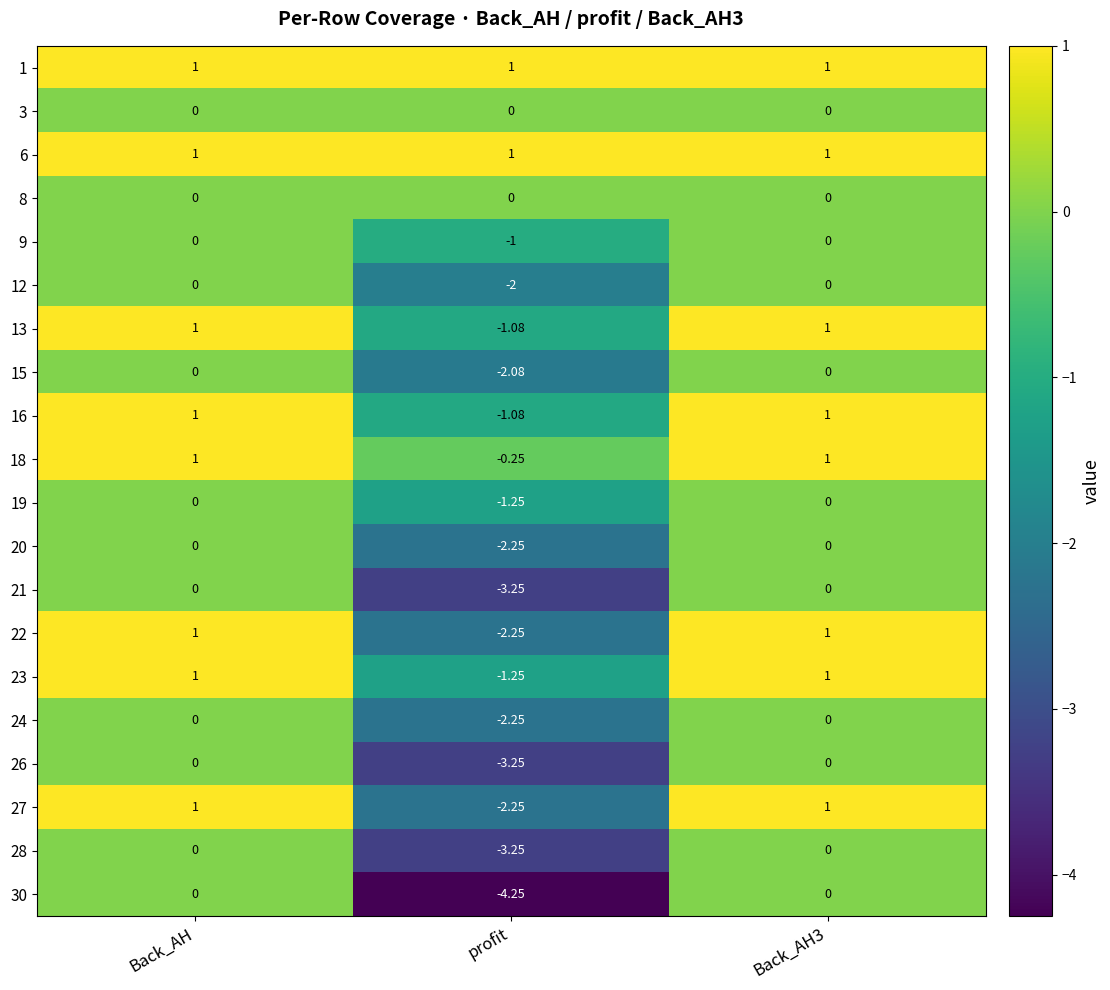

Which category has the lowest value across all series?

profit